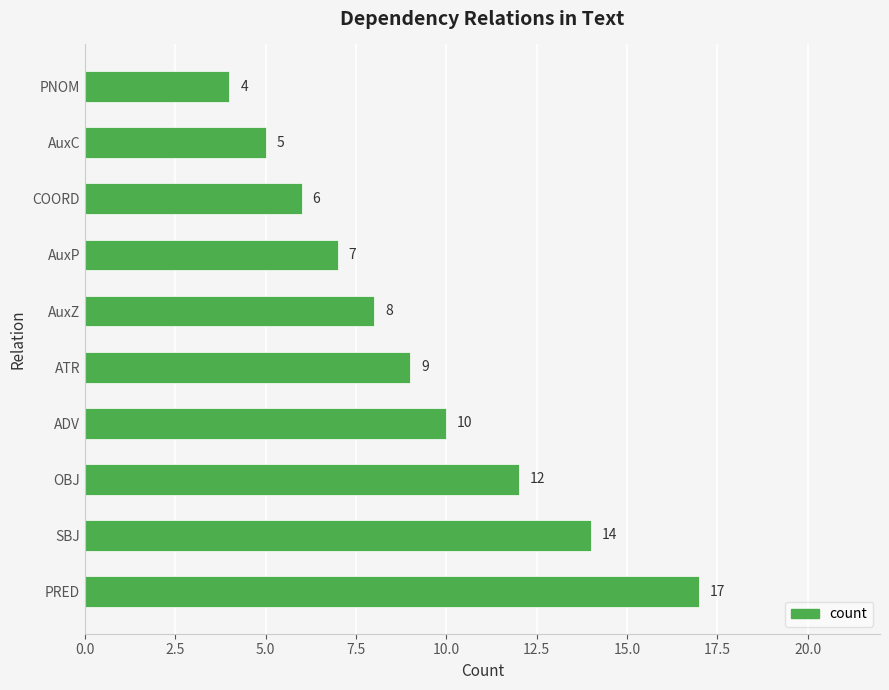

Rank the categories by value from lowest to highest.

PNOM, AuxC, COORD, AuxP, AuxZ, ATR, ADV, OBJ, SBJ, PRED